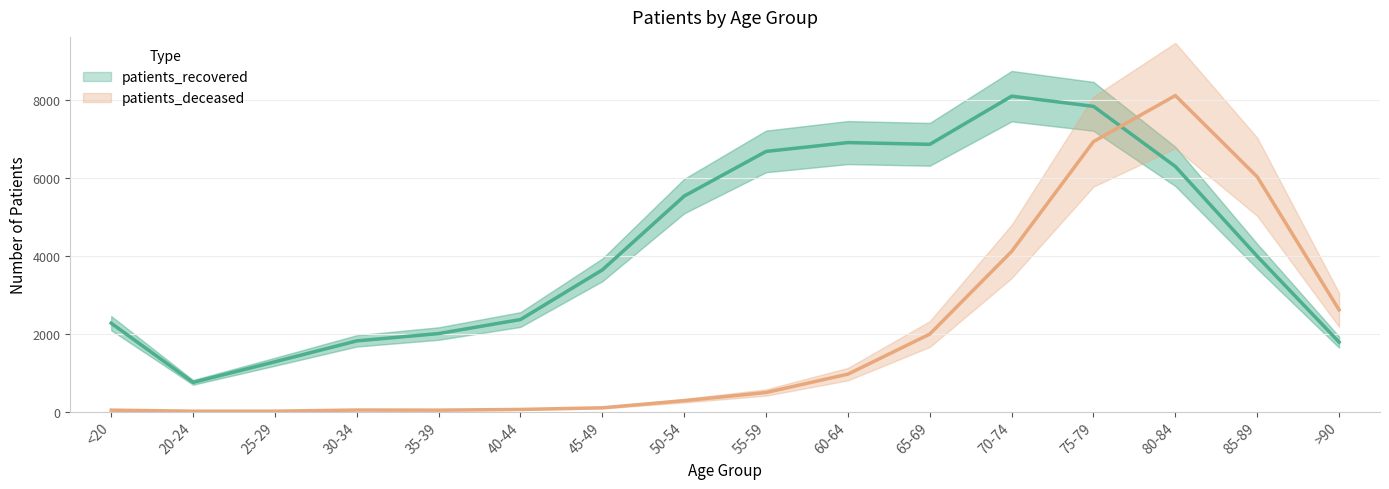

At how many categories does at least one series exceed 265?

16